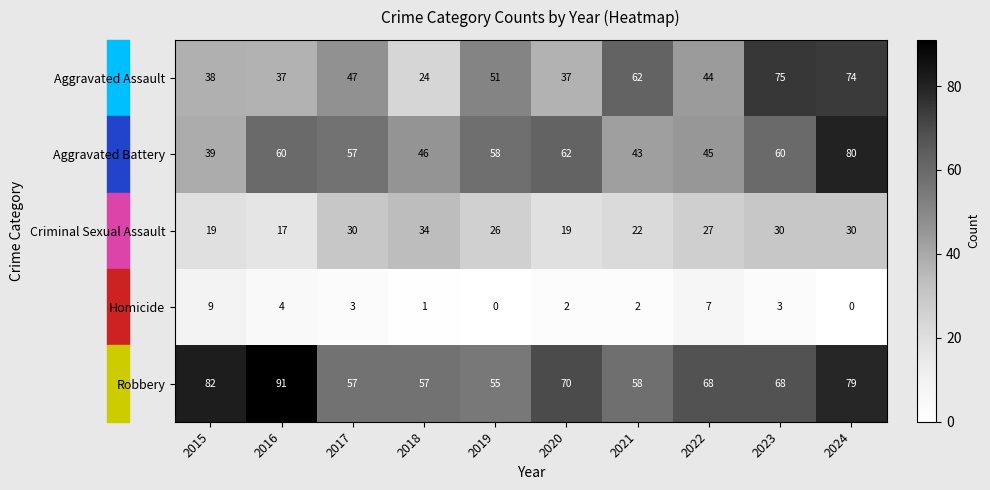

Which series has the widest spread of values?

Aggravated Assault